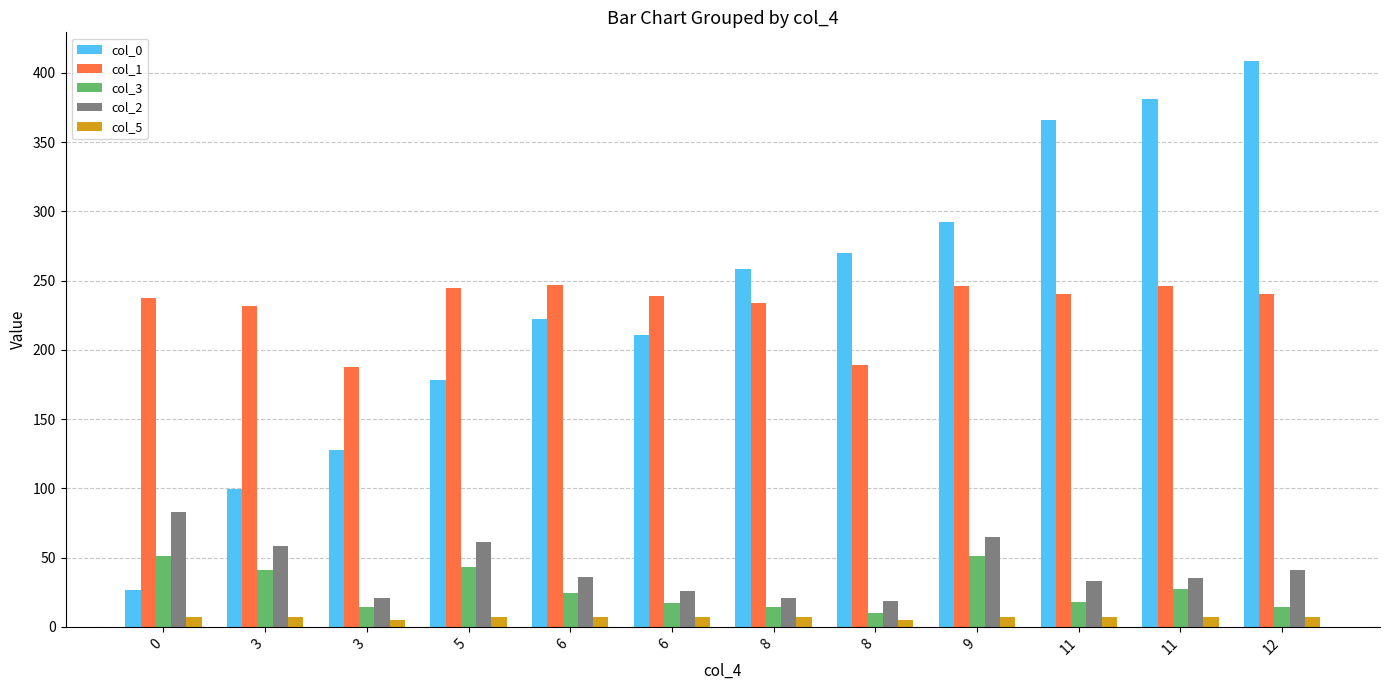

Reading left to right, extract all data points from this chart.

col_0: 26.7	99.2	127.6	178.3	222.3	210.7	258.2	270.3	292.4	366.0	380.8	408.9
col_1: 237.8	231.9	187.5	244.4	246.6	239.0	233.9	189.4	245.8	240.7	246.3	240.2
col_3: 51.3	41.0	14.3	43.2	24.2	17.2	14.6	10.3	50.9	17.9	27.1	14.3
col_2: 83.0	58.6	20.5	61.0	36.1	25.9	20.5	18.6	64.9	33.2	35.6	41.0
col_5: 7.0	7.0	5.0	7.0	7.0	7.0	7.0	5.0	7.0	7.0	7.0	7.0